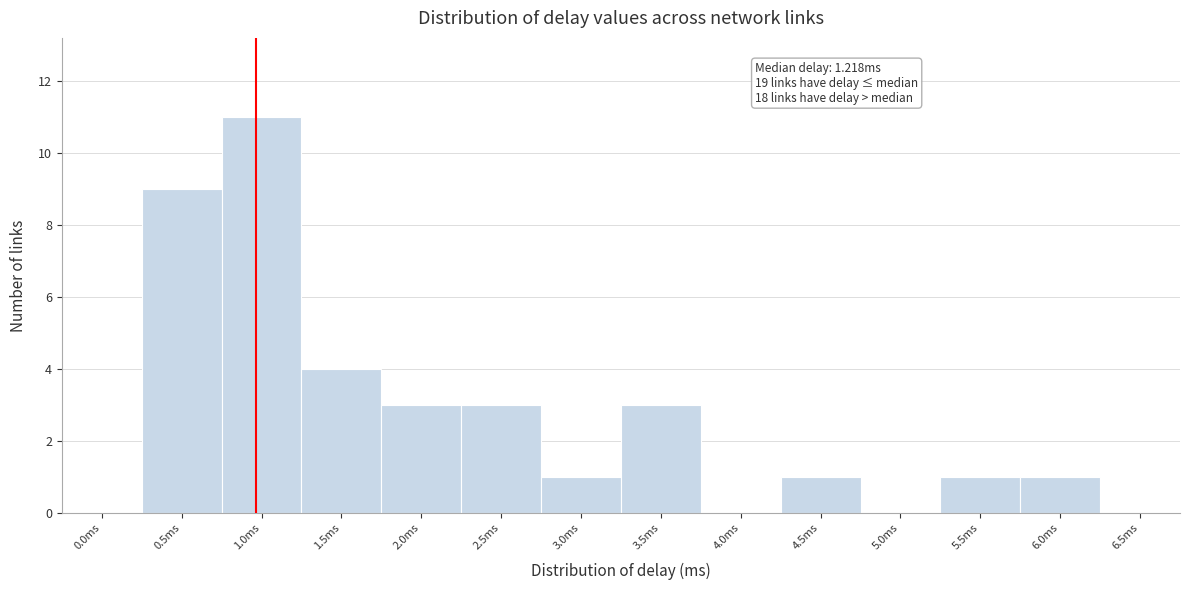

Reading right to left, what are all the values shown in this chart?

6.5ms=0	6.0ms=1	5.5ms=1	5.0ms=0	4.5ms=1	4.0ms=0	3.5ms=3	3.0ms=1	2.5ms=3	2.0ms=3	1.5ms=4	1.0ms=11	0.5ms=9	0.0ms=0